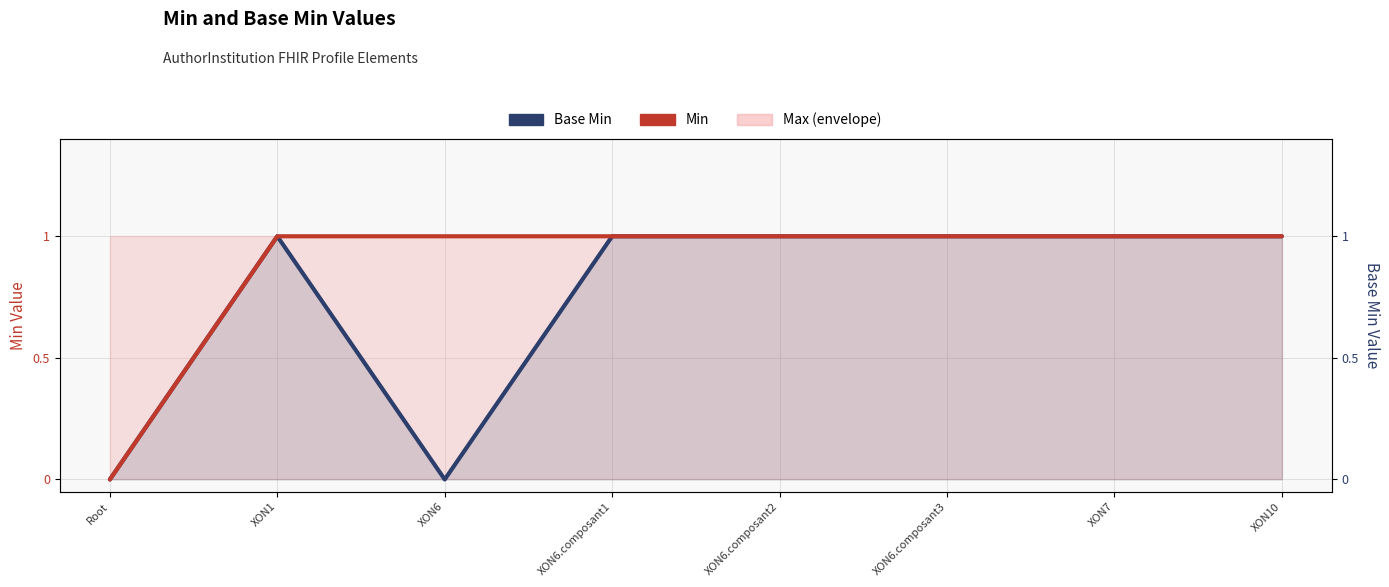

Is the value of Min at Root greater than the value of Base Min at XON6.composant1?

No